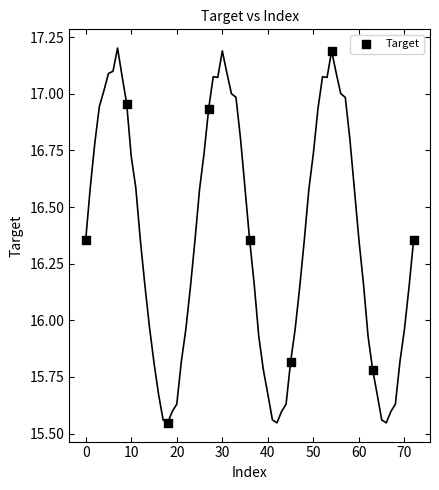

What Y value in the scatter plot is closest to 16?

15.8